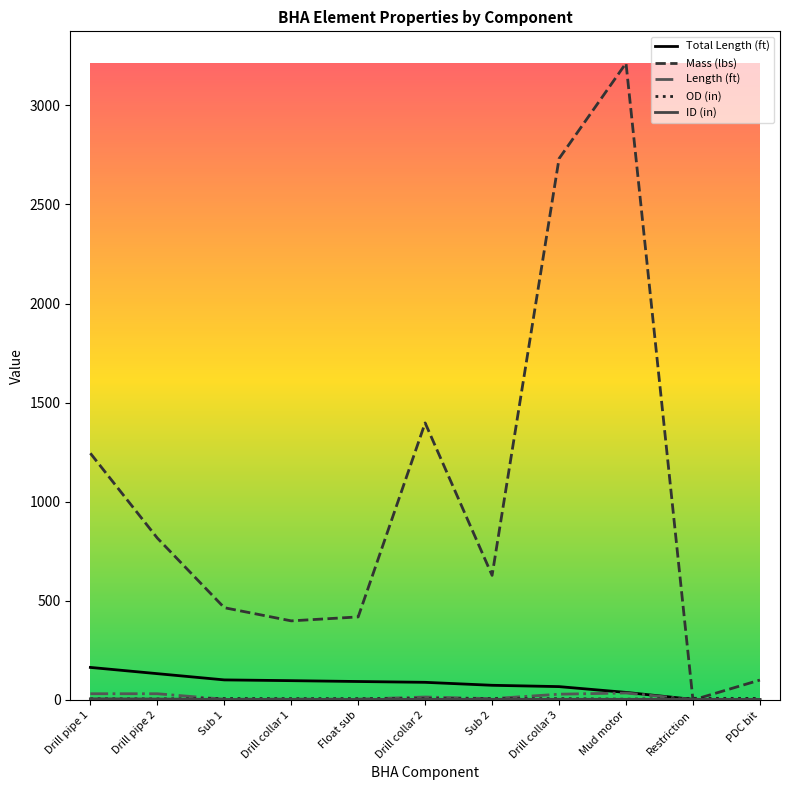

Which label corresponds to the largest value in the chart?

Mud motor